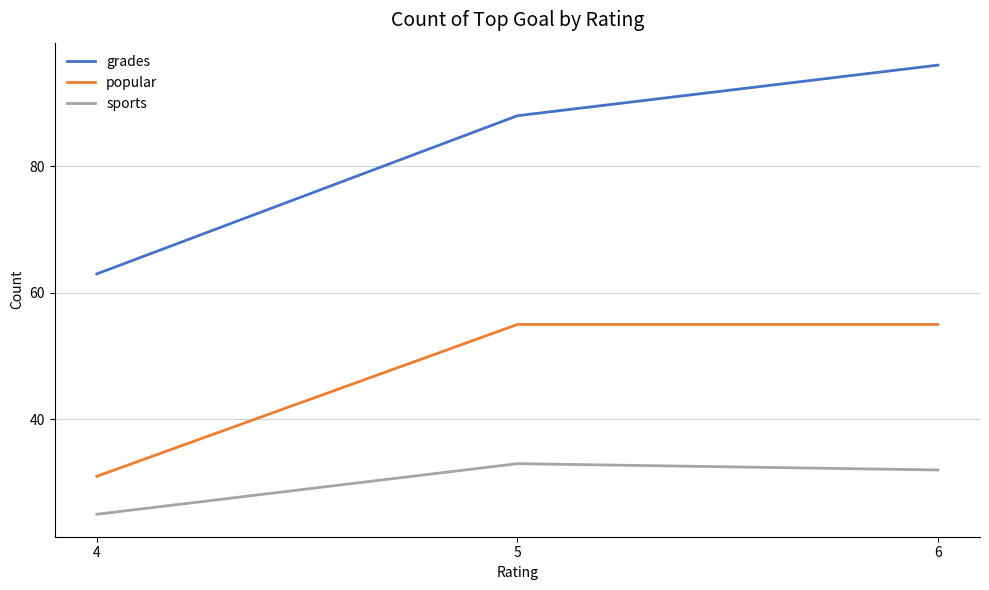

What is the total value across all series at 6?

183